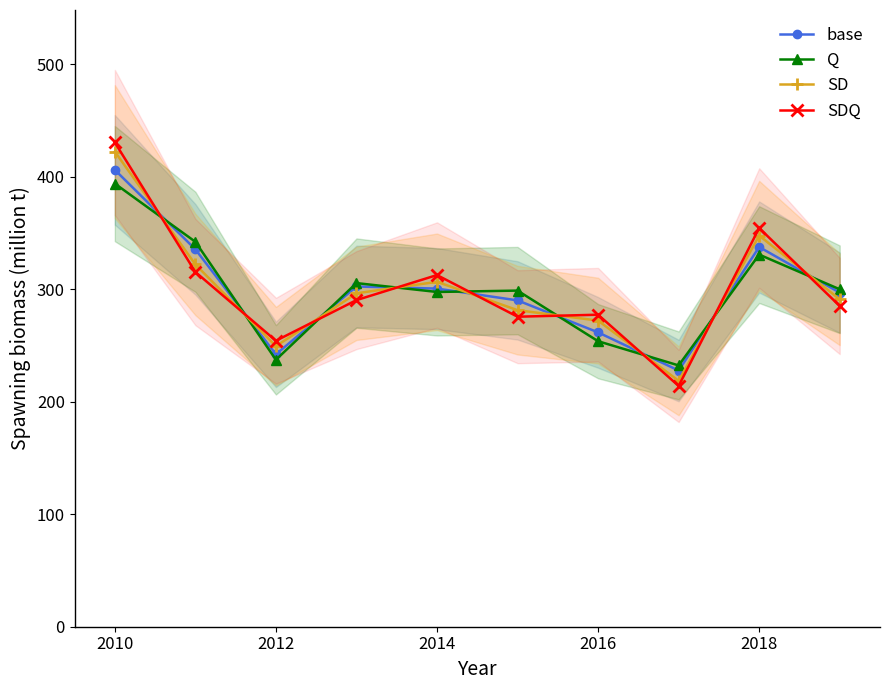

The value of SD at 2012 is 249.3. True or false?

True